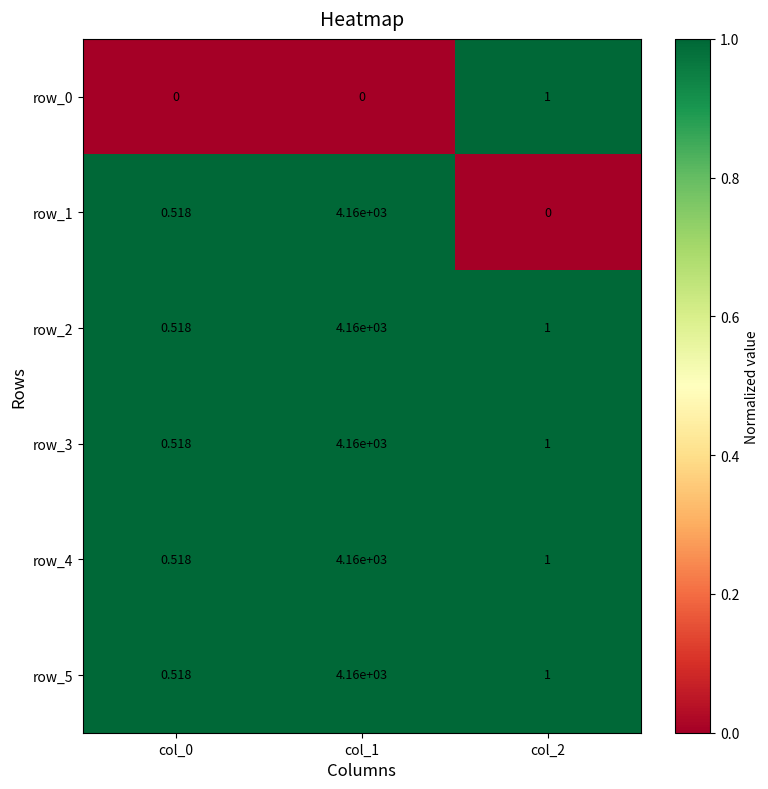

What is the difference between the highest and lowest values at col_2?

1.0